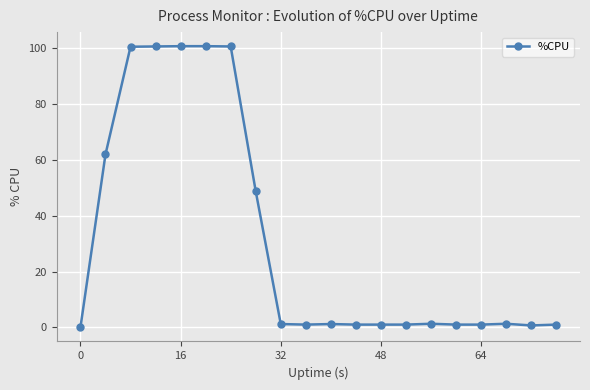

What is the value of the 8th point from the left?

48.8